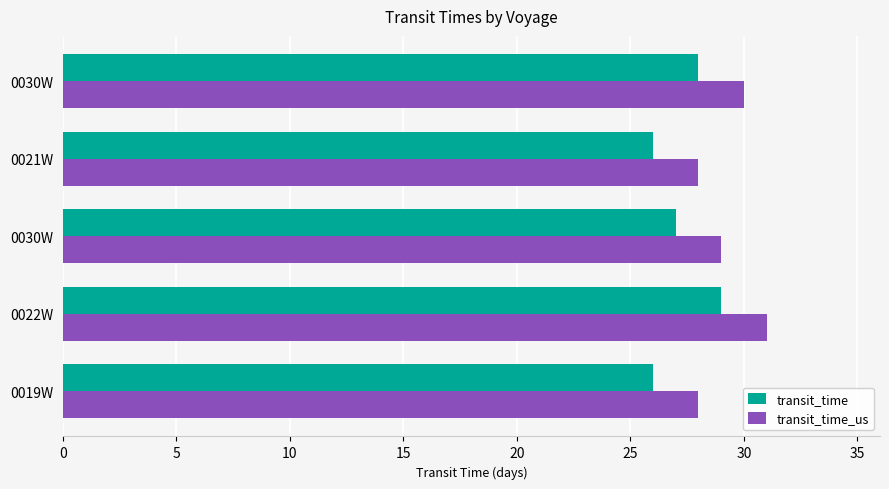

At how many categories does at least one series exceed 29?

2